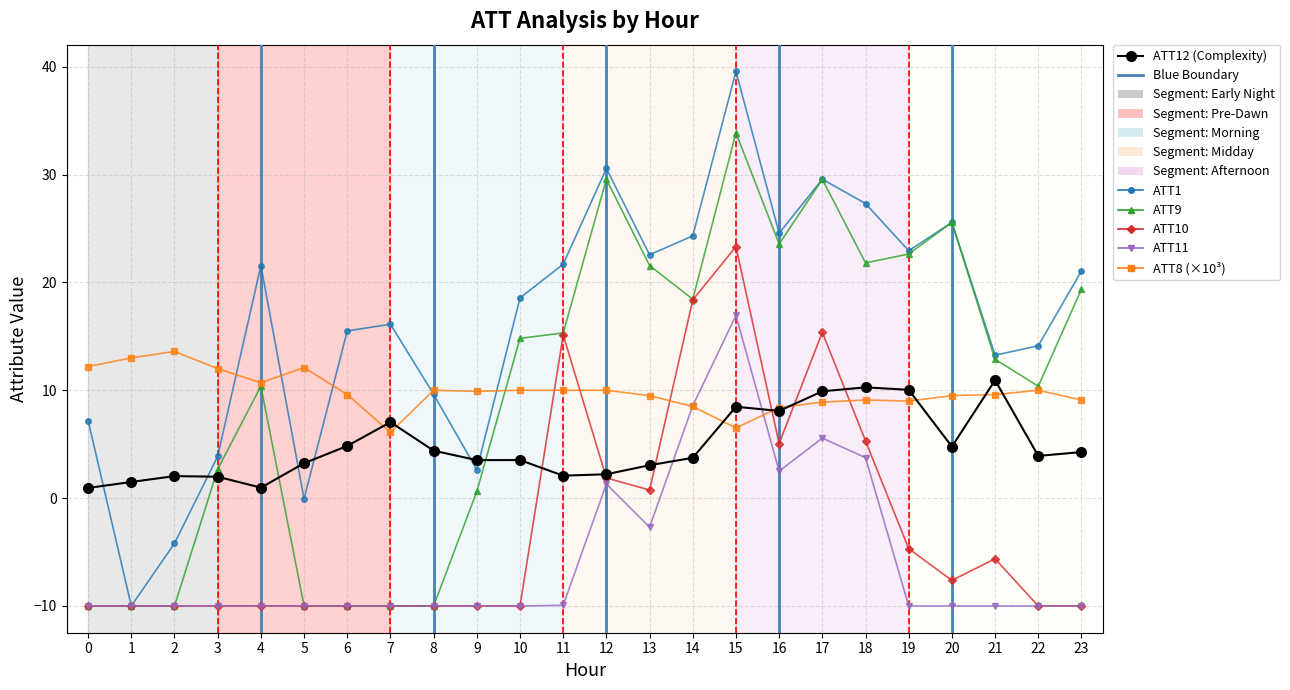

How many values in ATT11 are below zero?

18